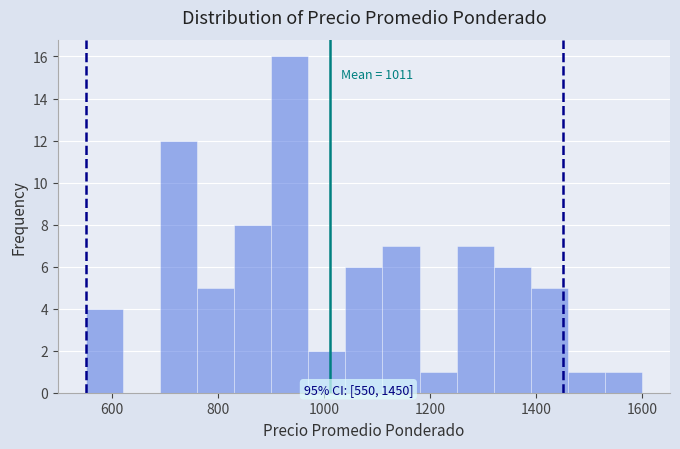

Read against the x-axis, roughly where is the centre of the tallest bar?

940